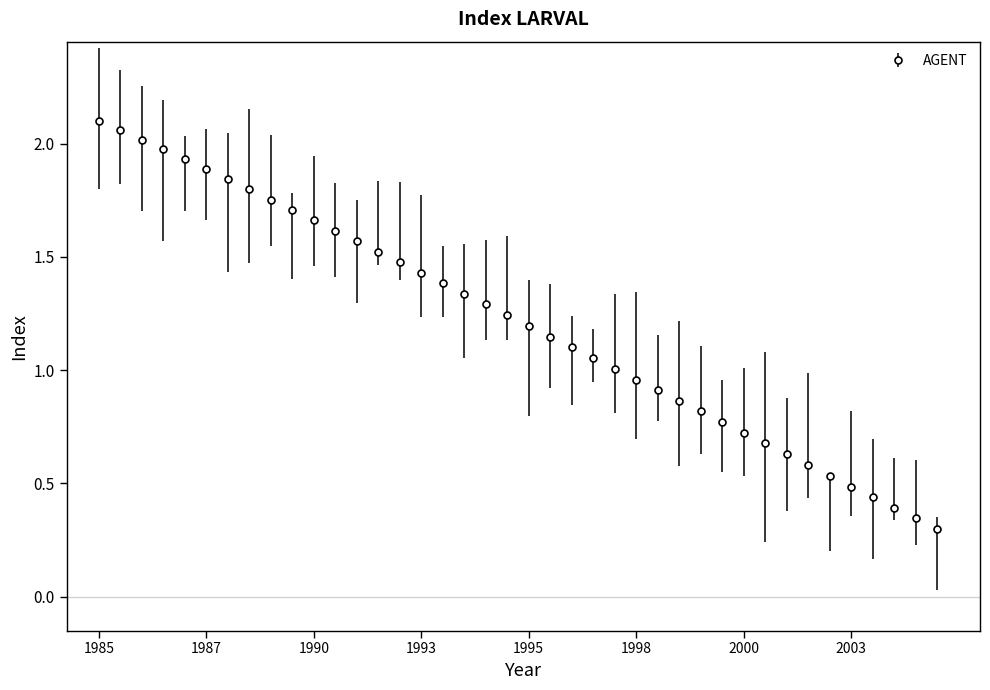

What is the sum of all values?

48.5